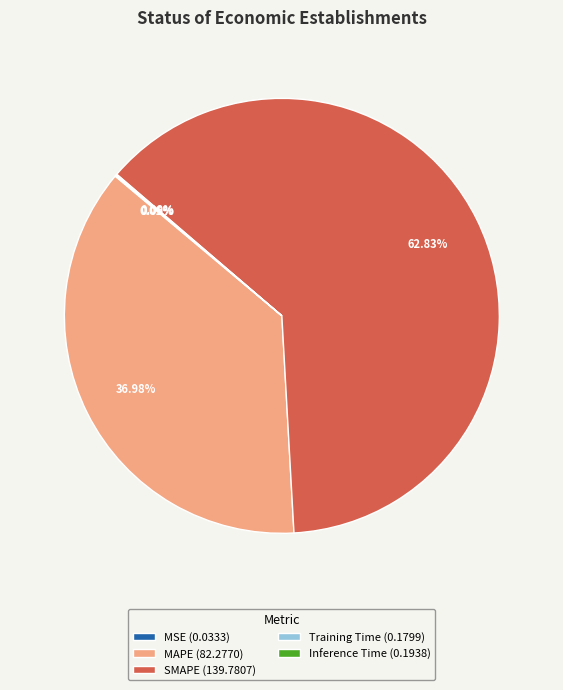

What is the largest slice in the pie chart?

SMAPE